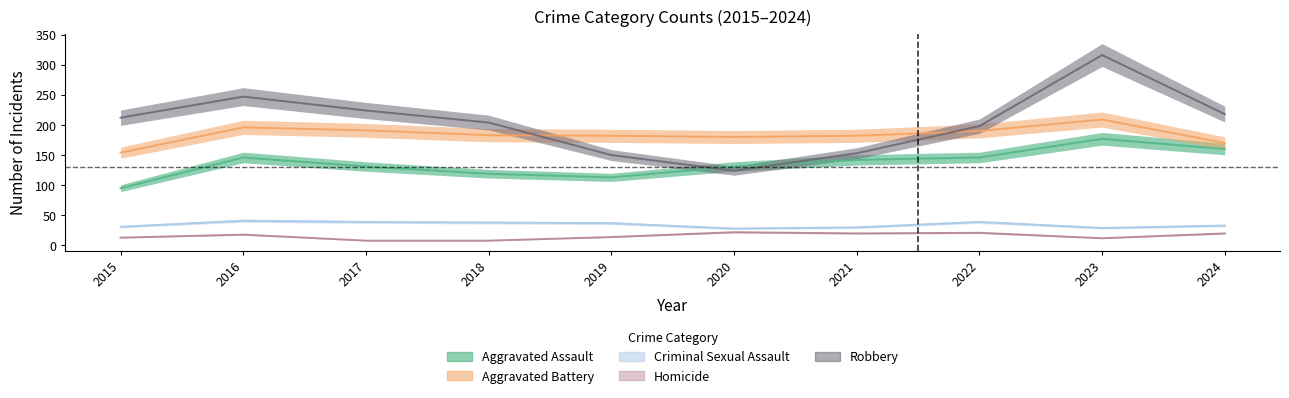

What is the total value across all series at 2022?

594